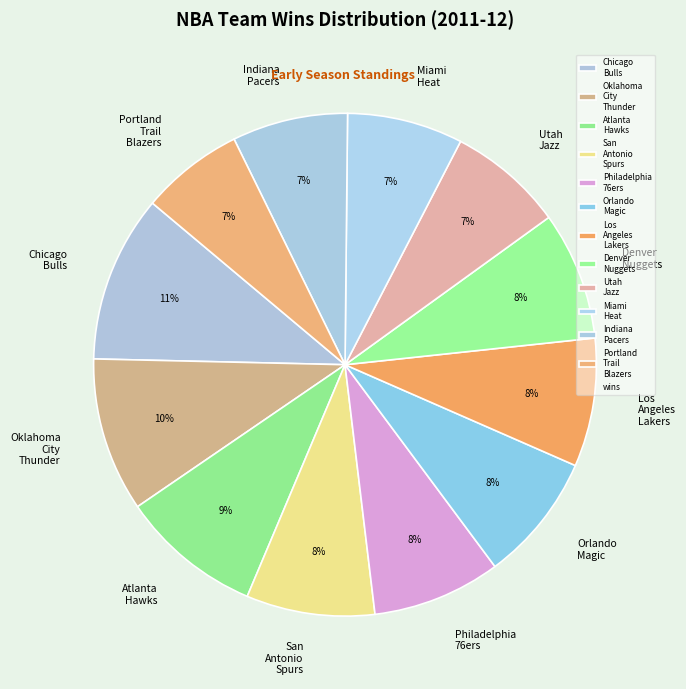

Which slice is the largest?

Chicago Bulls